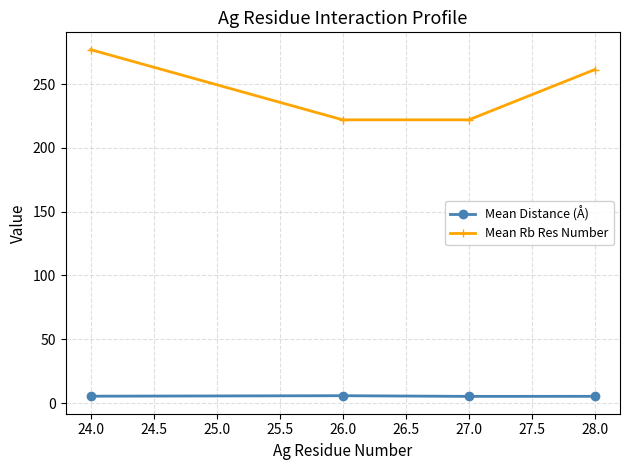

Which series has the widest spread of values?

Mean Rb Res Number